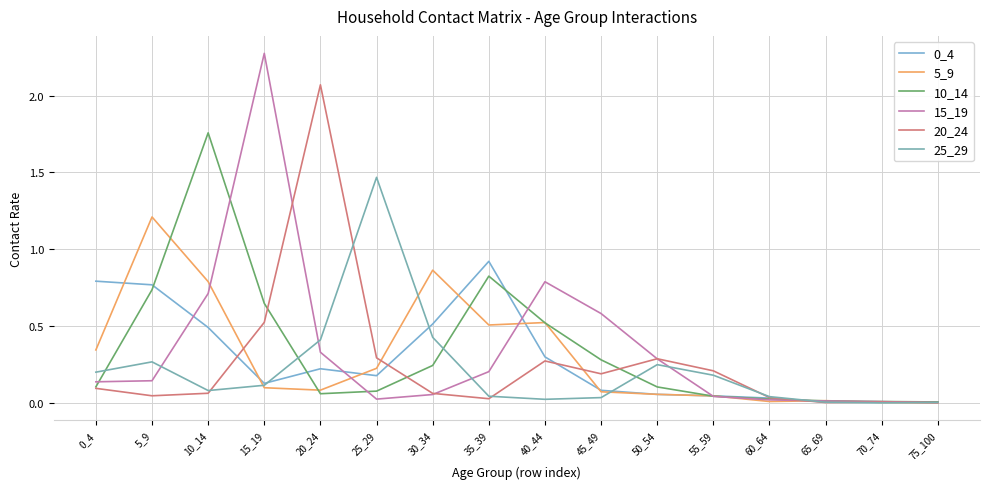

Is it true that 10_14 equals 0.0 at 75_100?

True